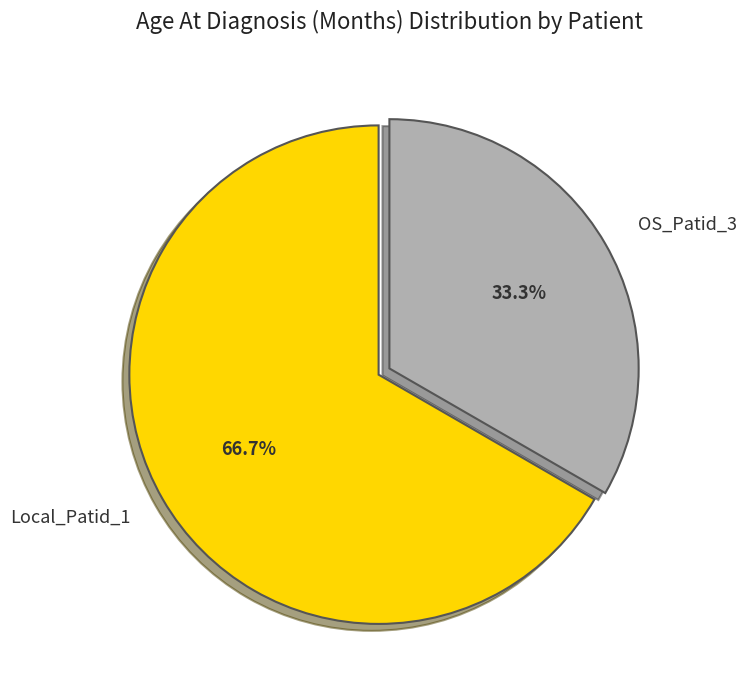

Is the sum of OS_Patid_3 and Local_Patid_1 greater than half?

Yes